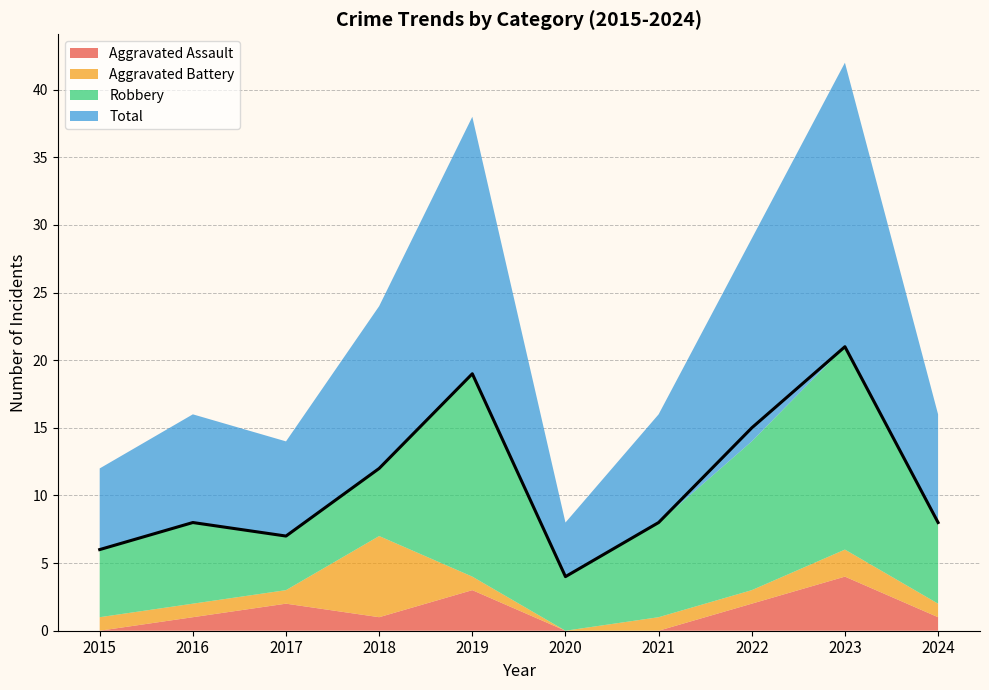

Where do Robbery and Aggravated Battery first cross each other?

2017 and 2018